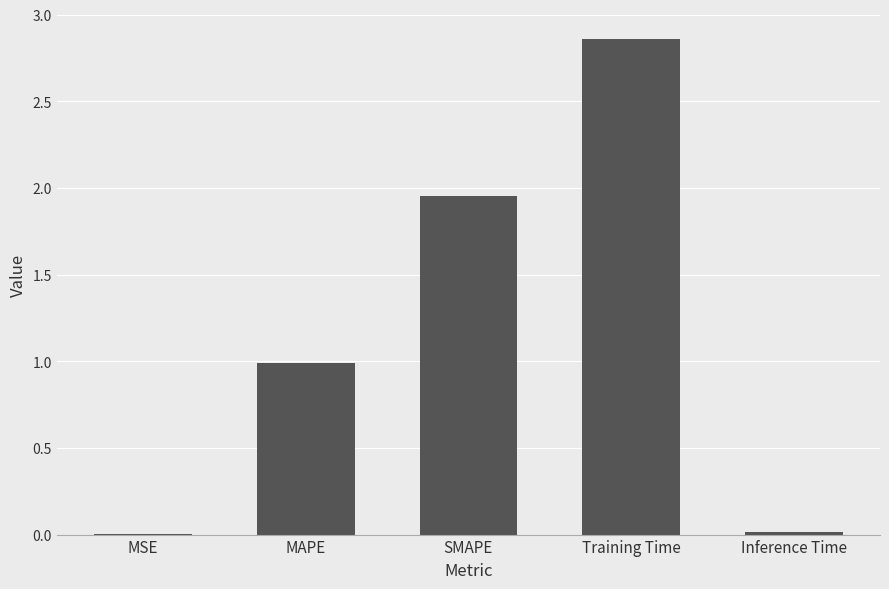

The chart shows a value of 5.0 at Training Time. True or false?

False